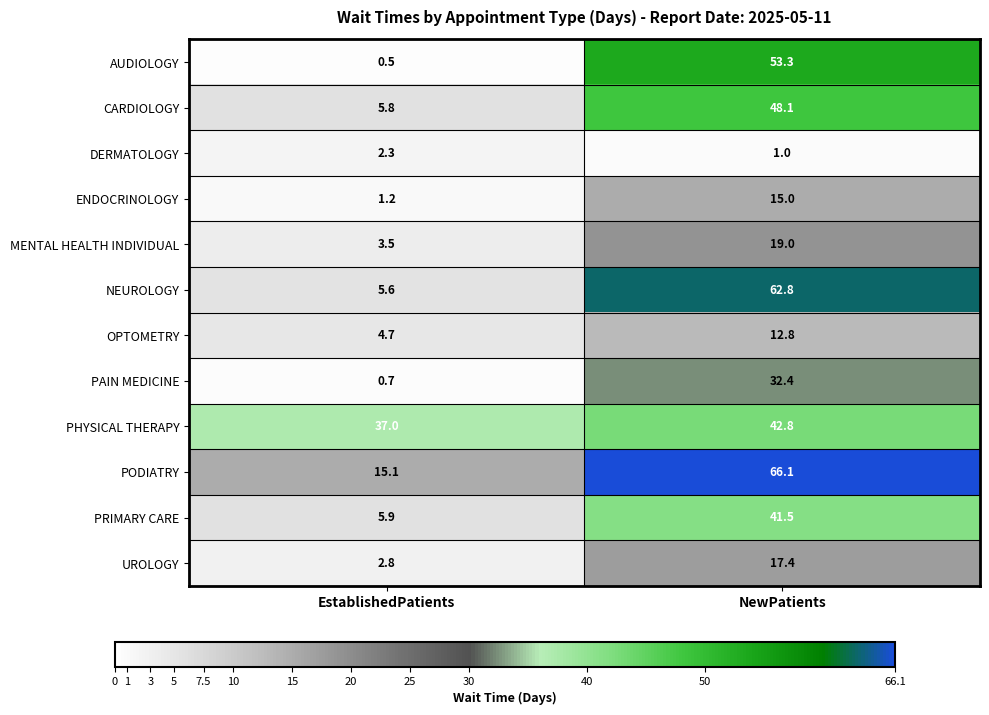

The value of PODIATRY at NewPatients is 28.0. True or false?

False